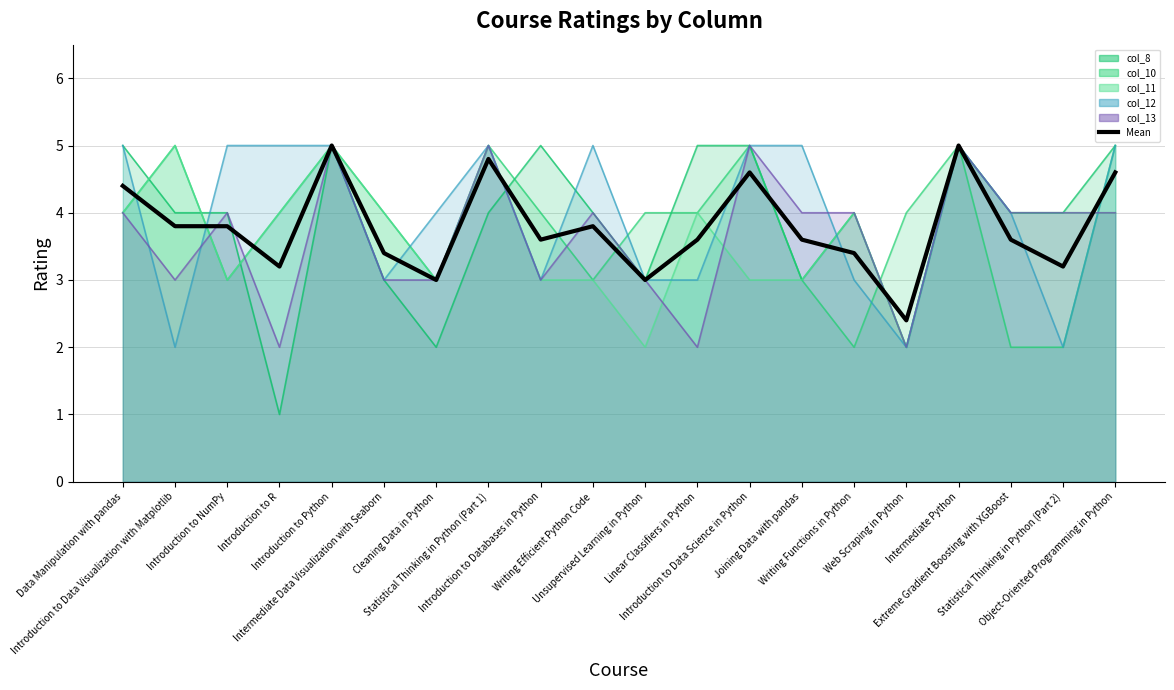

Is the value of Mean at Introduction to Data Science in Python greater than the value of col_12_line at Linear Classifiers in Python?

Yes